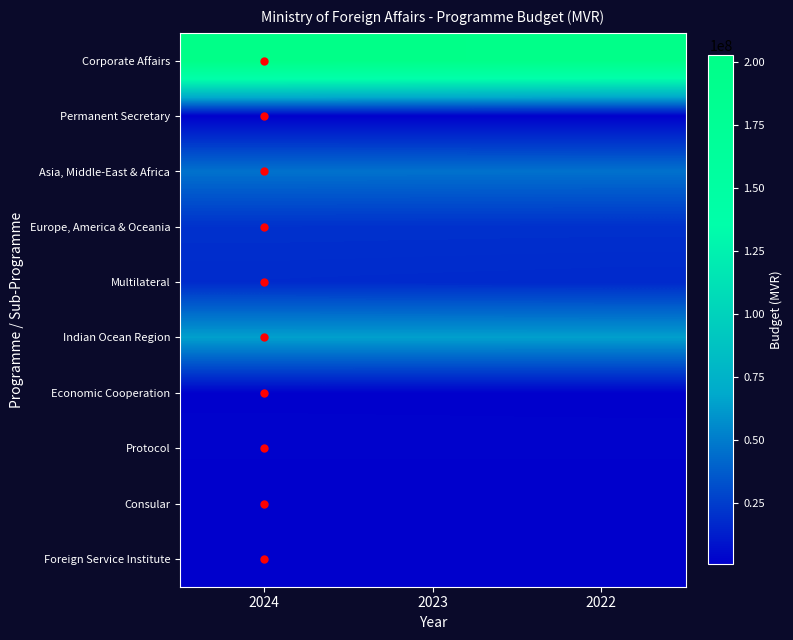

Which series has the largest range (max minus min)?

Corporate Affairs